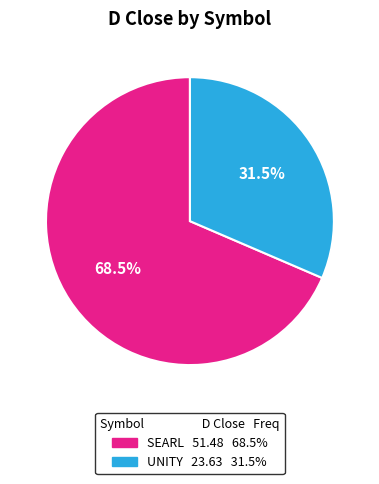

To the nearest percent, what is the difference between the largest and smallest slice percentages?

37%